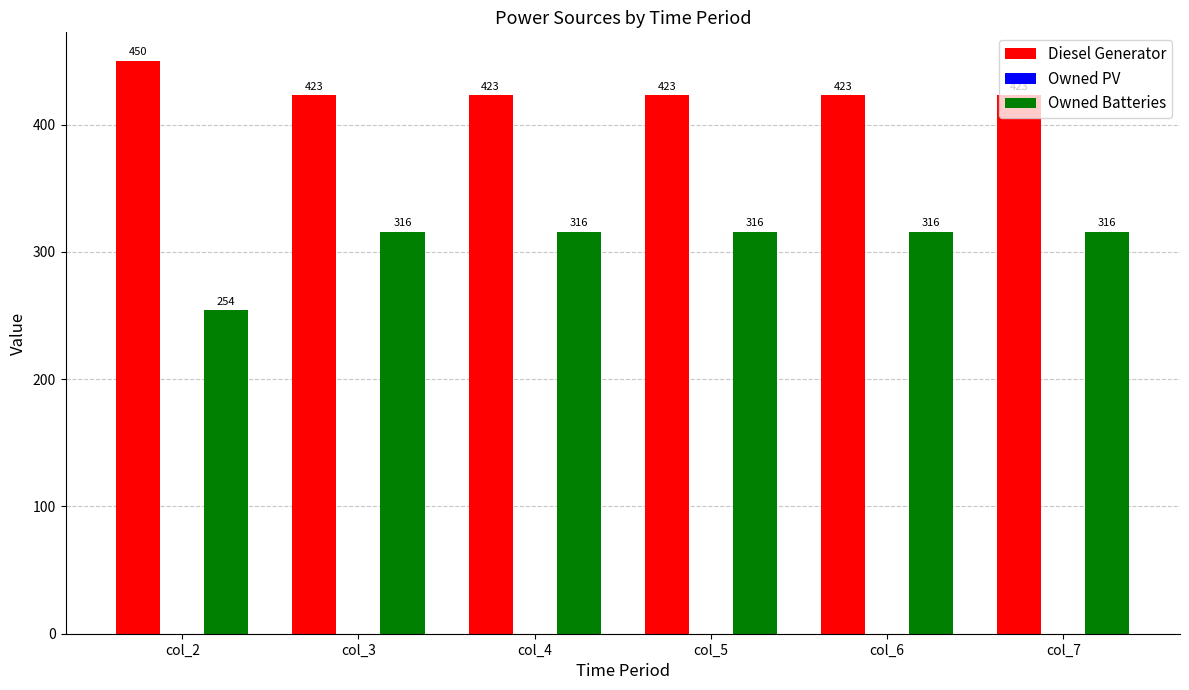

What is the approximate value of Owned Batteries at col_6, to the nearest 5?

315